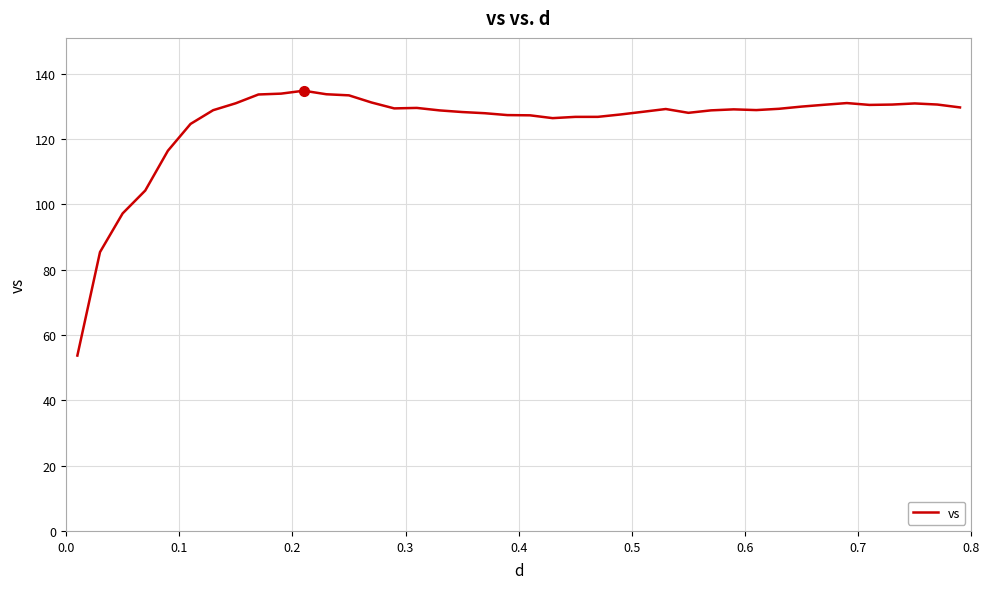

What is the difference between the maximum and minimum values?

81.1